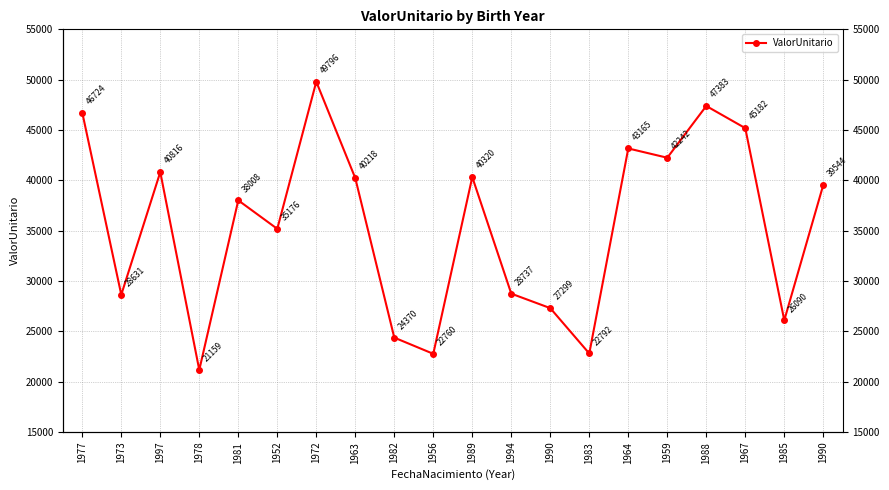

At which label is the value closest to 35477?

1952